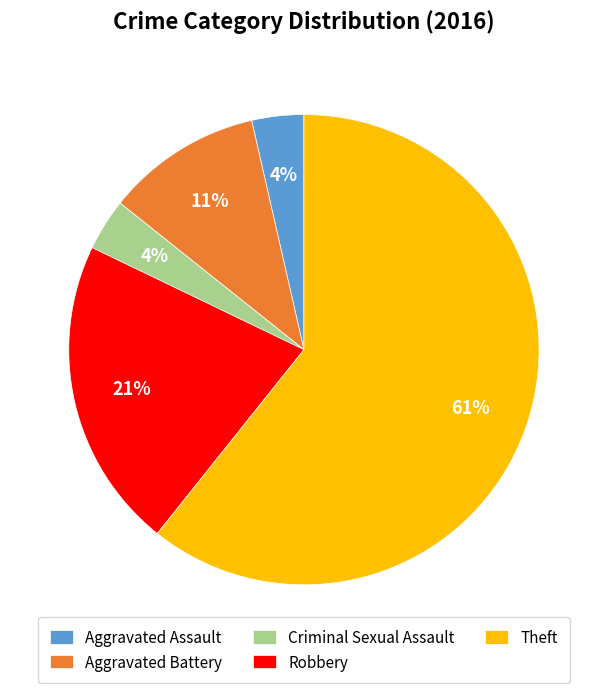

Is it true that Theft is 53% of the pie?

False